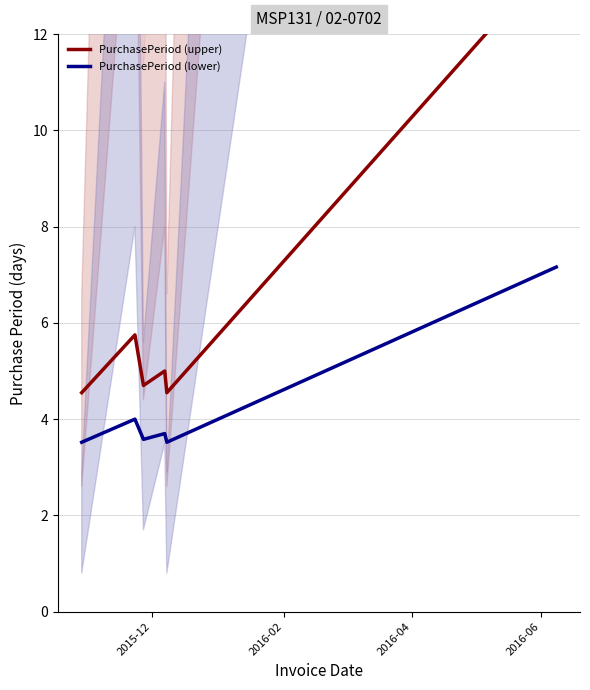

Is the value of PurchasePeriod (upper) at 2015-12 greater than the value of PurchasePeriod (lower) at 4?

Yes